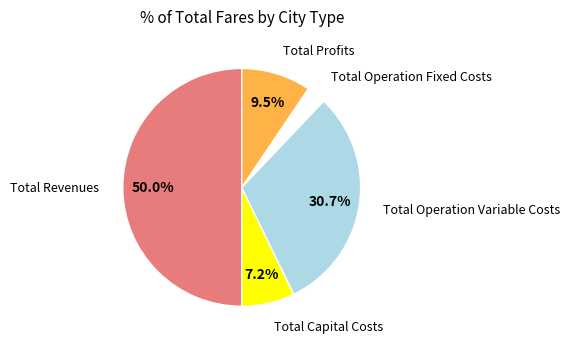

Count the number of slices in the pie.

5